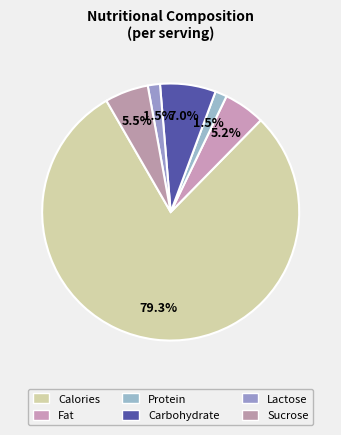

How many segments does this pie chart have?

6